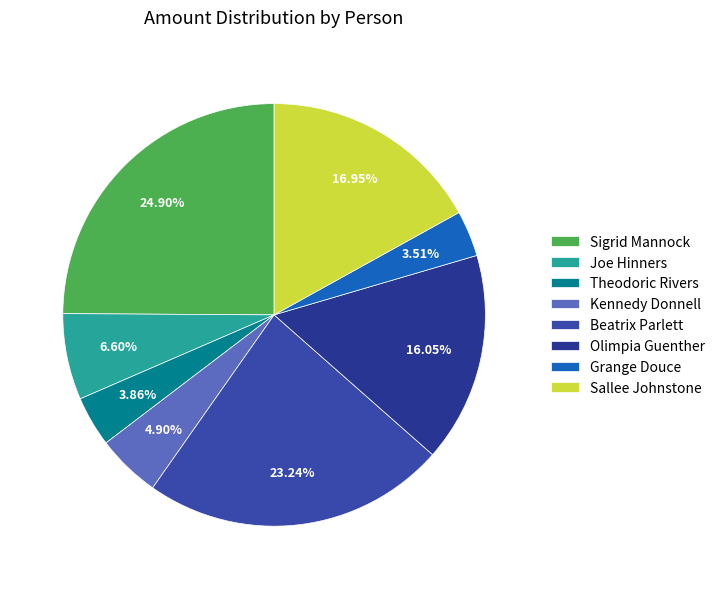

What percentage do Theodoric Rivers and Olimpia Guenther together represent?

19.9%